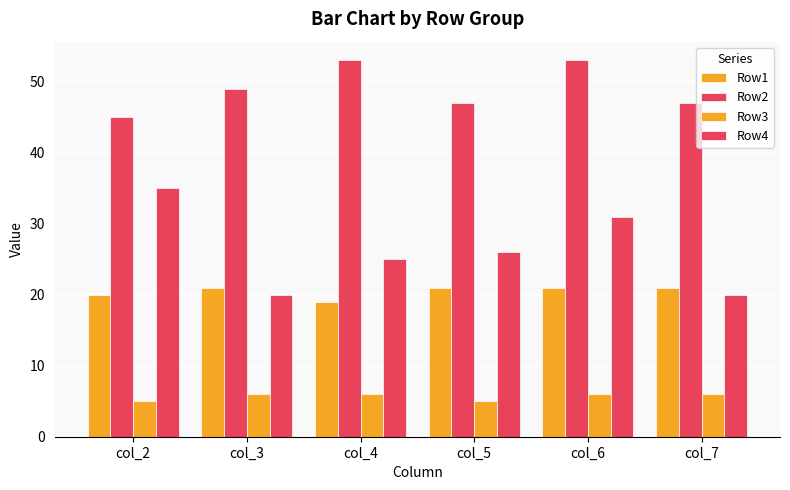

Rank the series at col_7 from highest to lowest value.

Row2, Row1, Row4, Row3